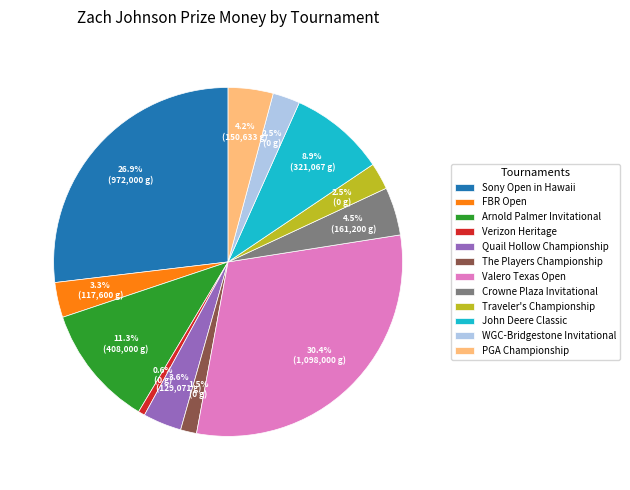

Between Arnold Palmer Invitational and Quail Hollow Championship, which is larger?

Arnold Palmer Invitational